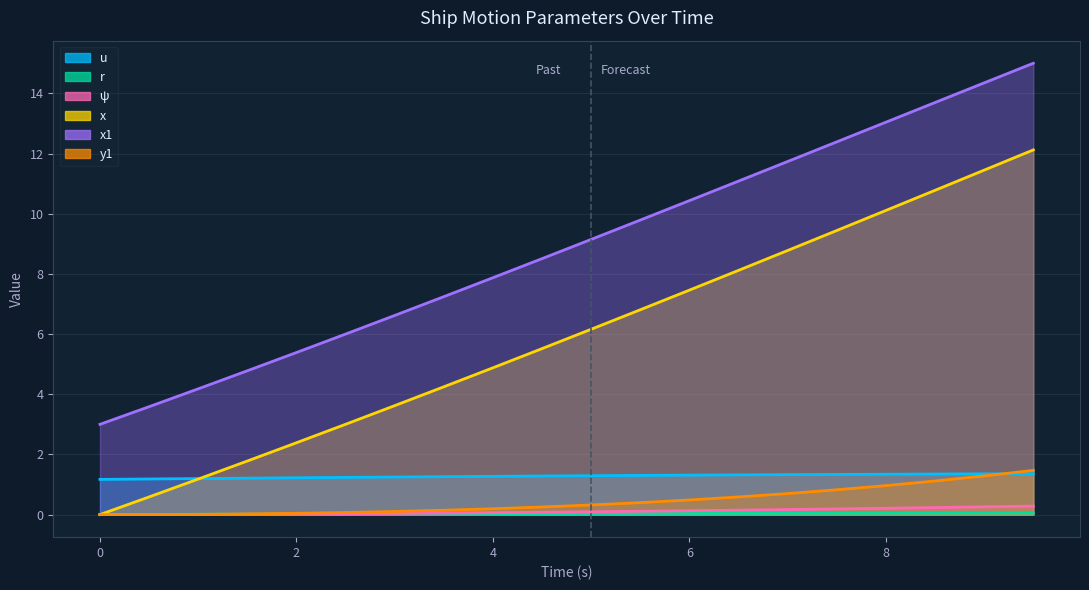

True or false: x has more than 0 interior local peaks.

False